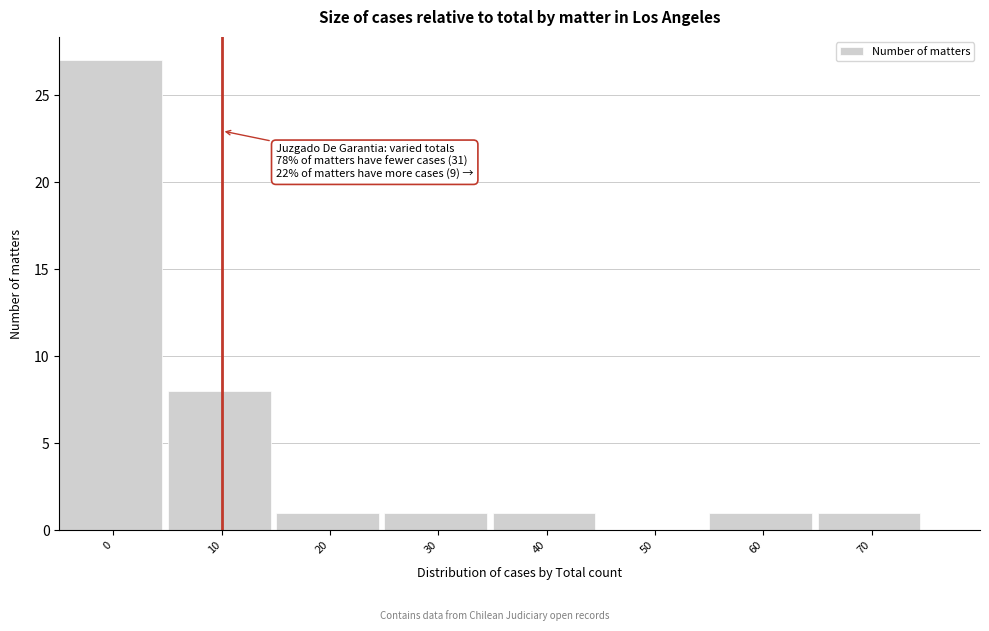

Reading left to right, list all the values displayed in this chart.

0=27	10=8	20=1	30=1	40=1	50=0	60=1	70=1